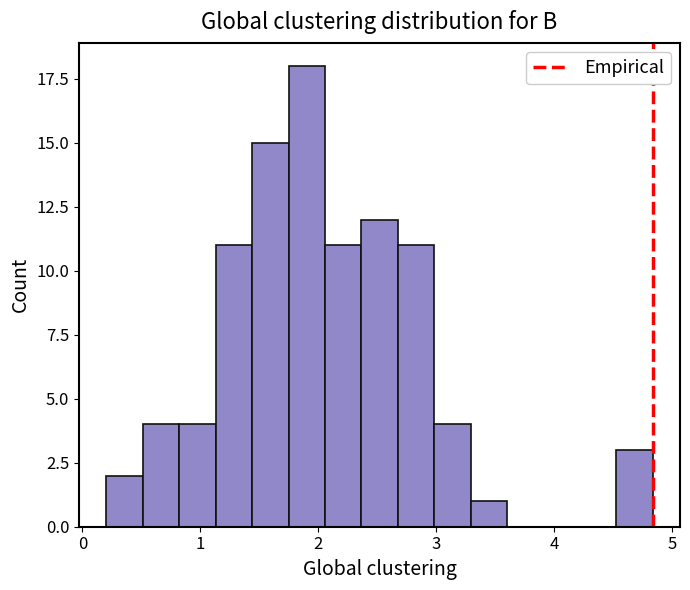

Read against the x-axis, roughly where is the centre of the tallest bar?

1.9